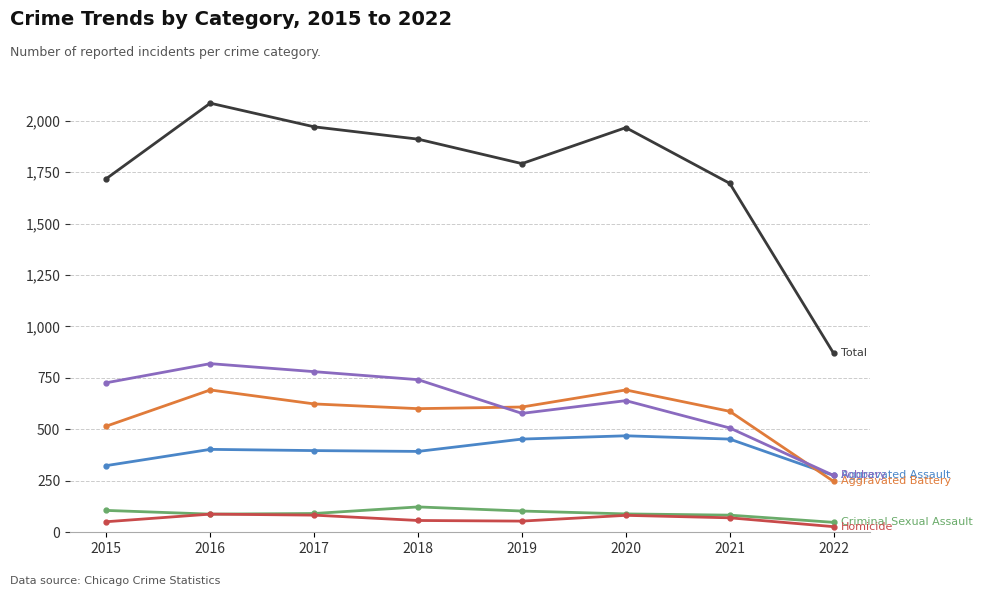

What is the difference between the highest and lowest values at 2018?

1855